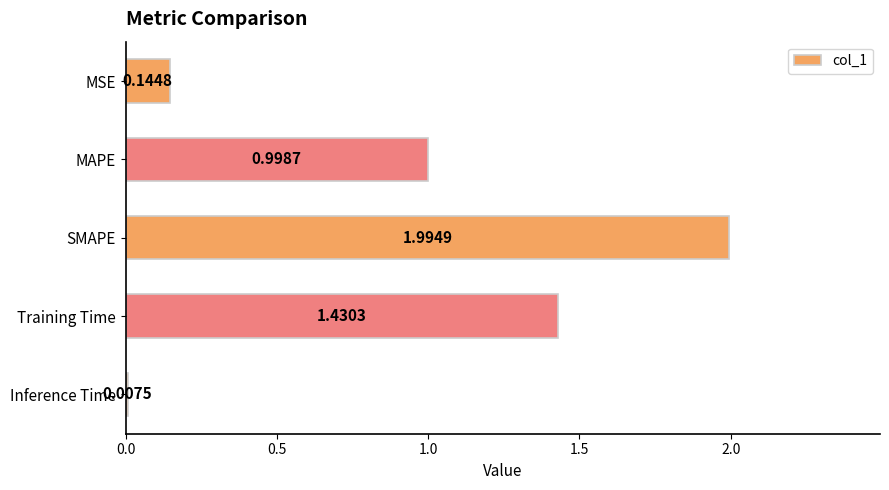

What is the label of the 3rd bar from the bottom?

SMAPE